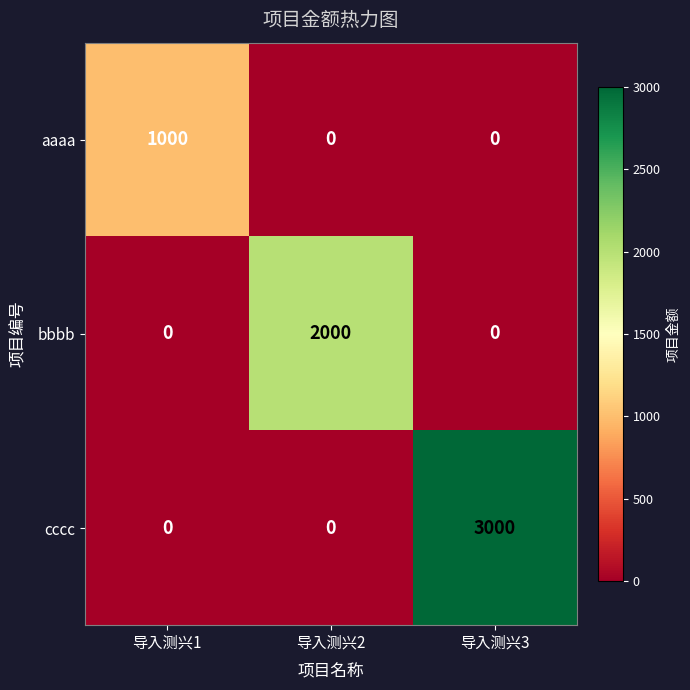

Which category has the highest value in the bbbb series?

导入测兴2